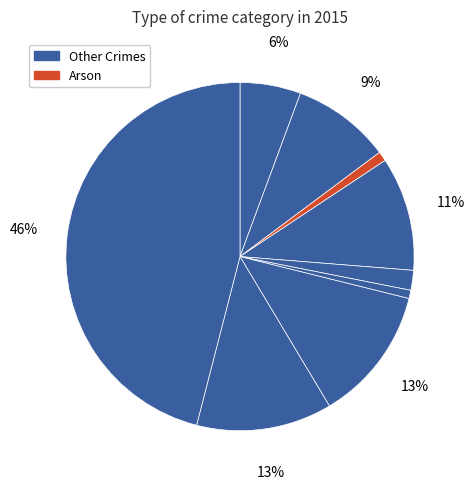

Count the number of slices in the pie.

9